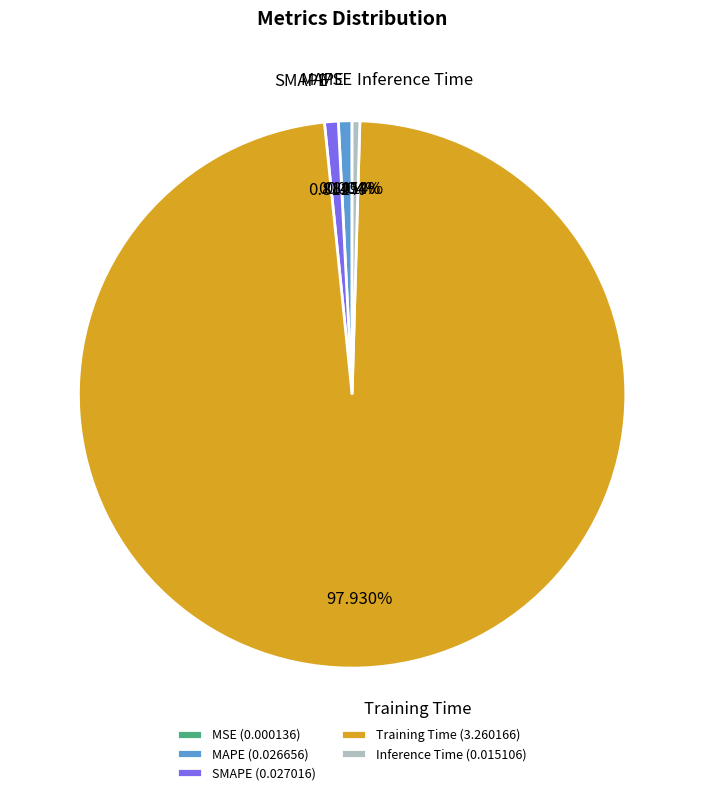

Does any single category account for the majority?

Yes